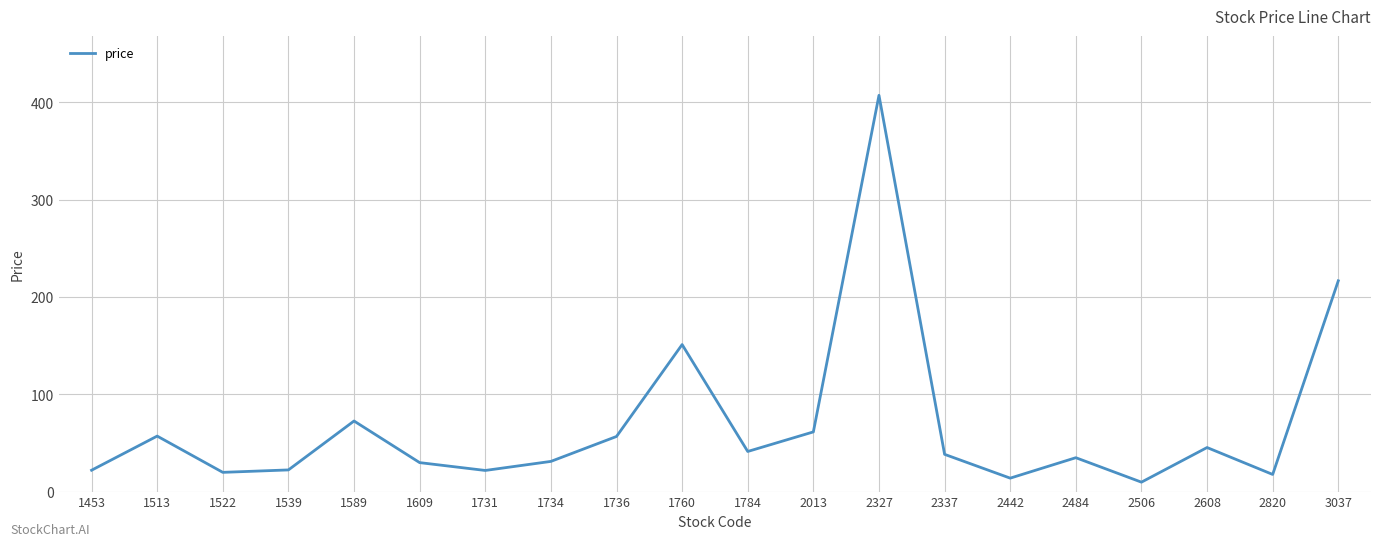

The value at 1609 is 52.2. True or false?

False